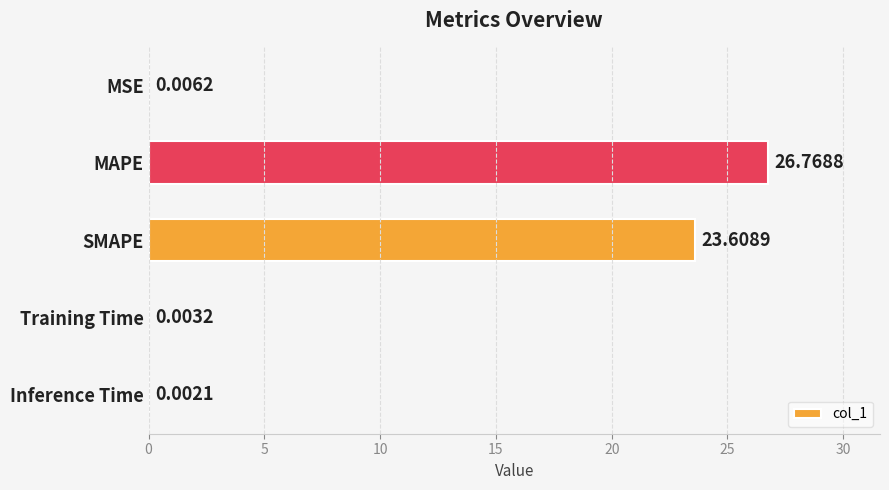

Which category has the highest value across all series?

MAPE